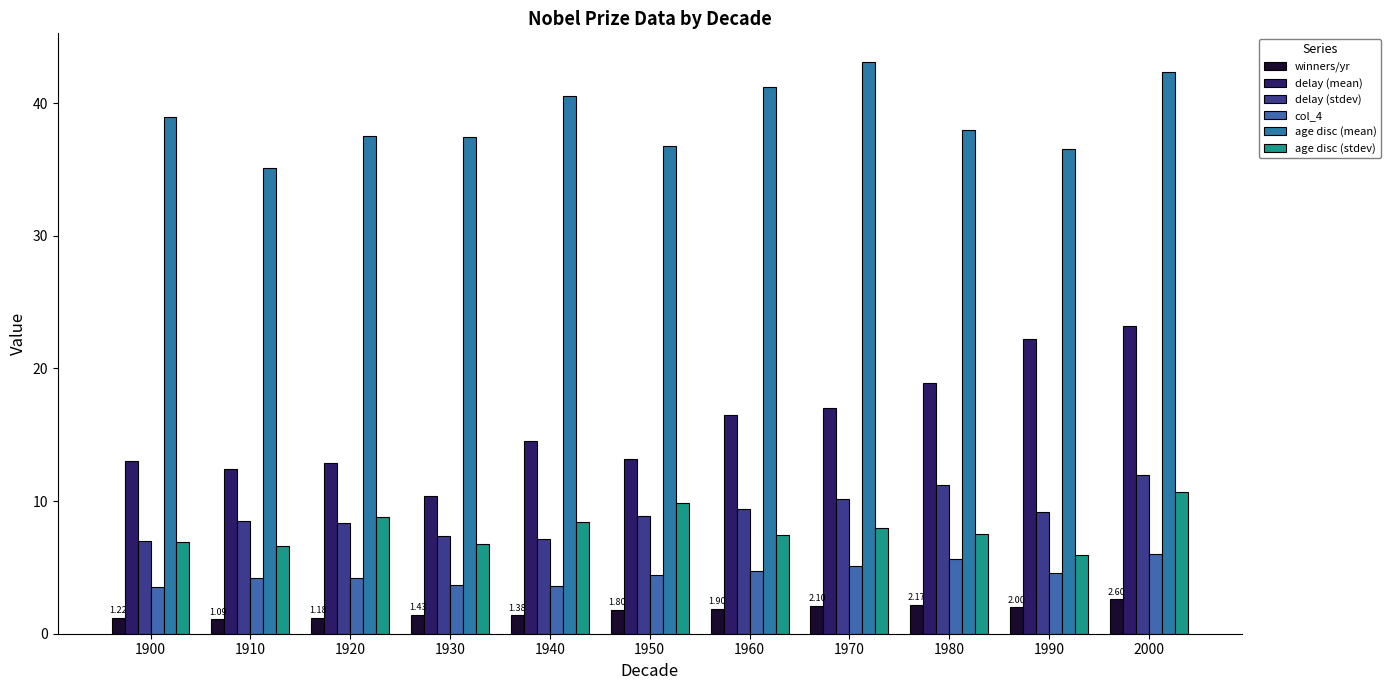

The value of col_4 at 1910 is 4.2. True or false?

True